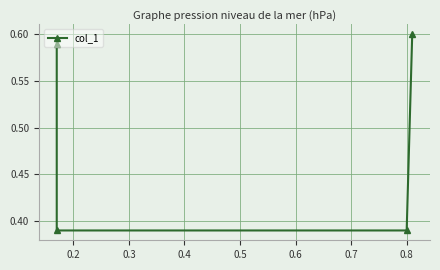

True or false: the data shows 0.9 at 0.4.

False